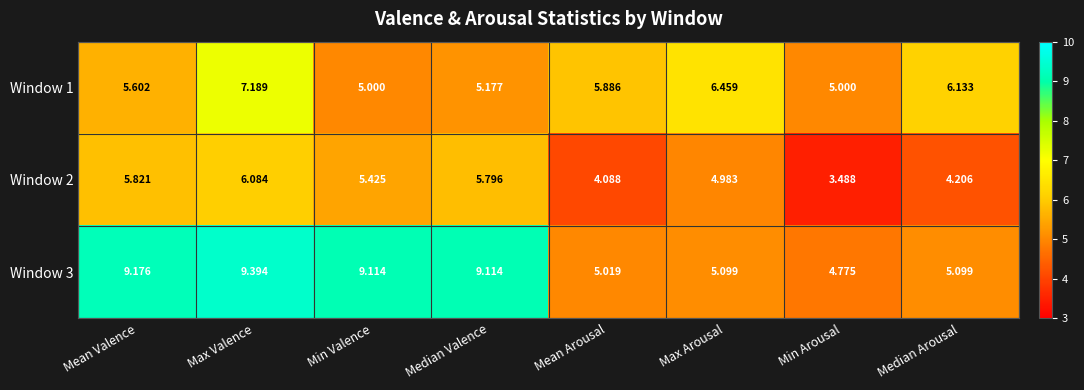

Is the value of Window 1 at Median Valence greater than the value of Window 3 at Median Valence?

No